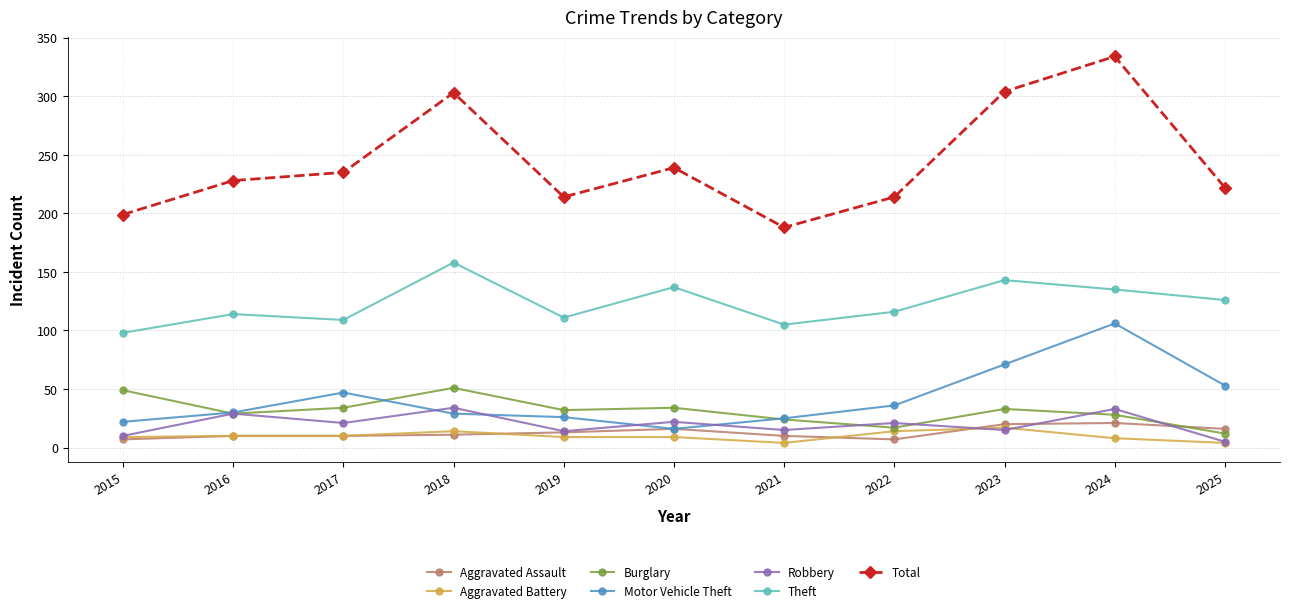

What is the highest value of the Burglary series?

51